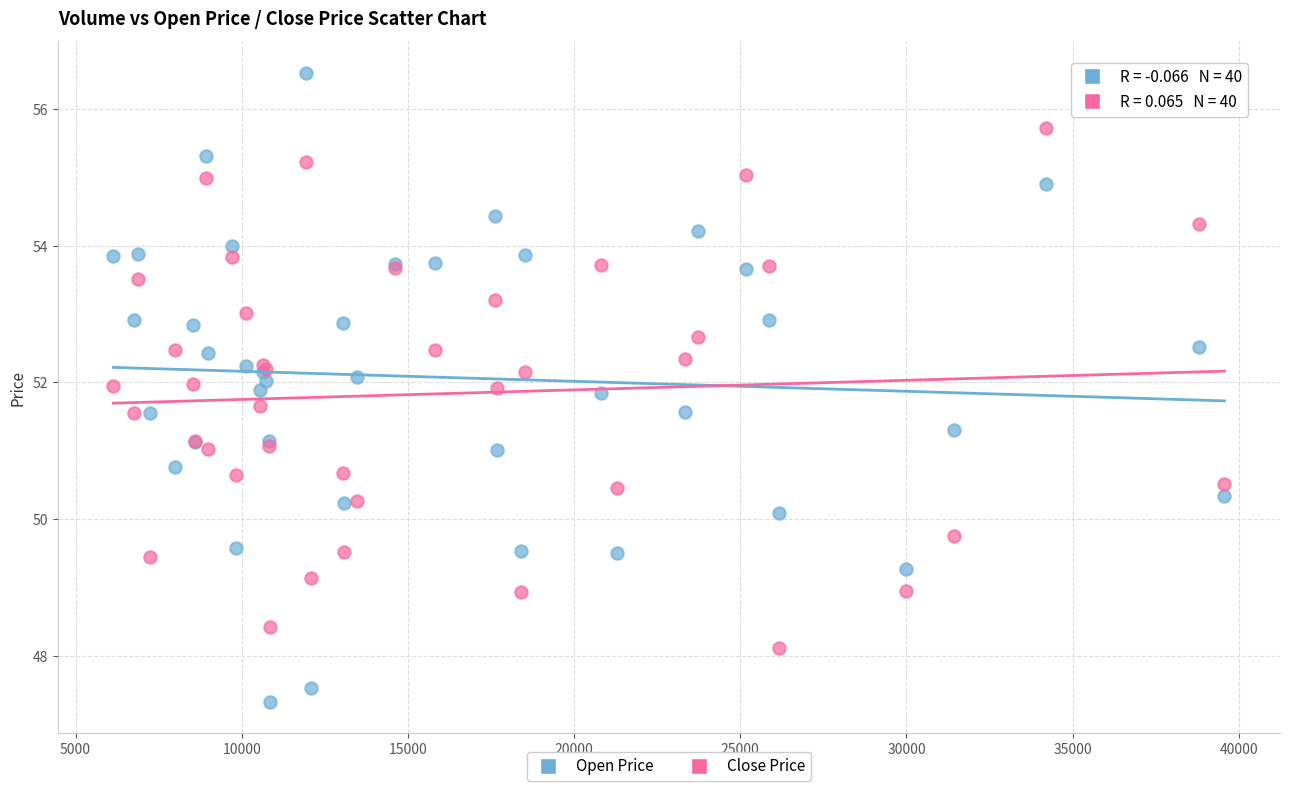

Which series has the largest Y range (max minus min)?

Open Price